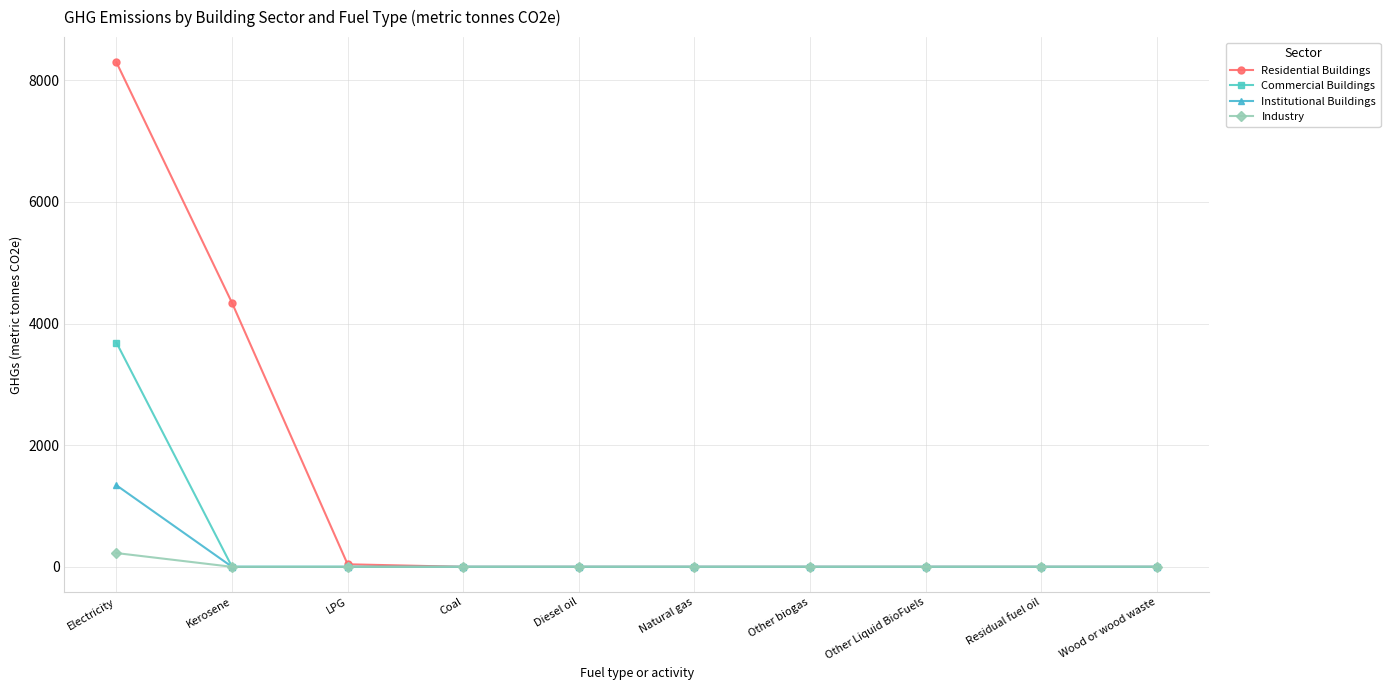

What is the sum of all Commercial Buildings values?

3686.8